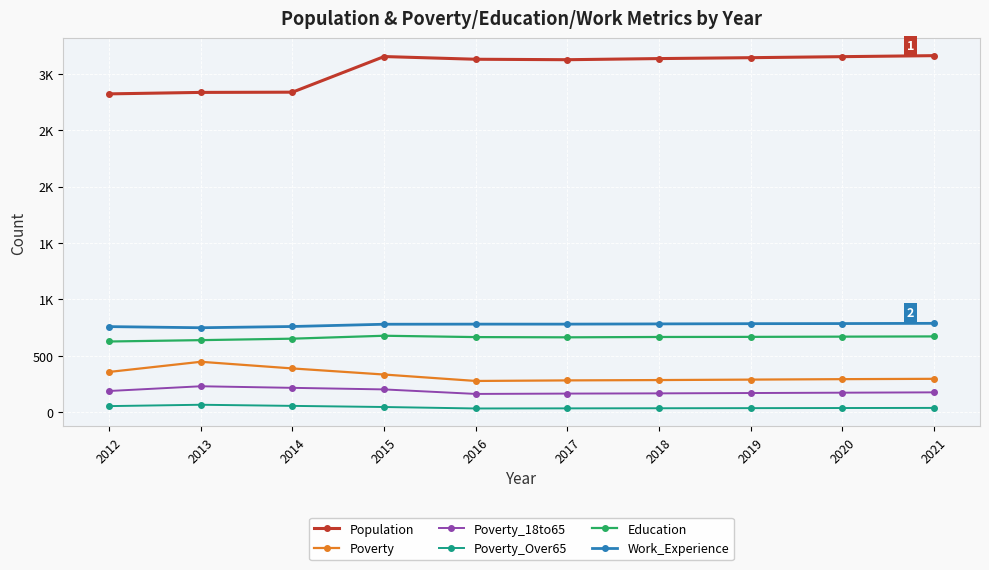

Is this an area chart (filled region under the line)?

No